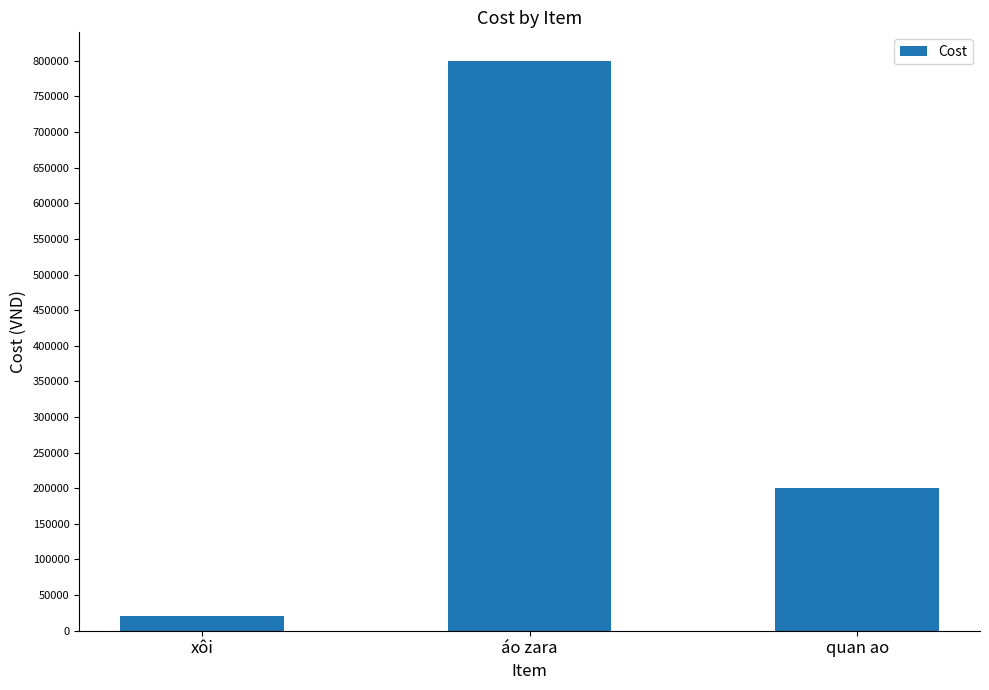

Reading left to right, list all the values displayed in this chart.

xôi=20000	áo zara=800000	quan ao=200000